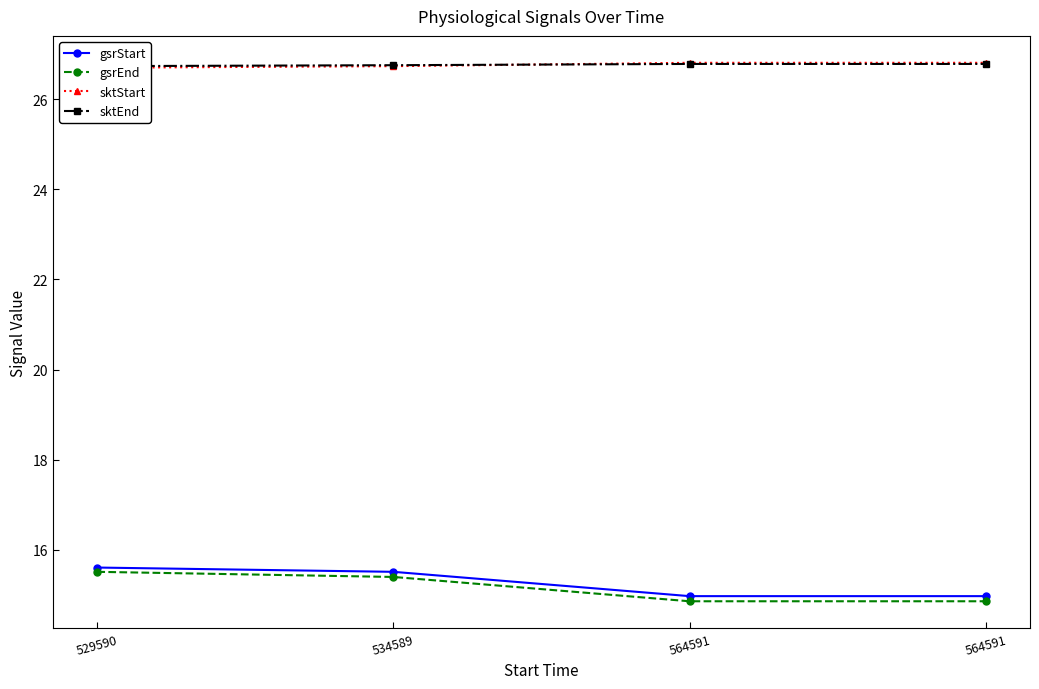

Reading right to left, what are all the values shown in this chart?

gsrStart: 564591=15.0	564591=15.0	534589=15.5	529590=15.6
gsrEnd: 564591=14.9	564591=14.9	534589=15.4	529590=15.5
sktStart: 564591=26.8	564591=26.8	534589=26.7	529590=26.7
sktEnd: 564591=26.8	564591=26.8	534589=26.8	529590=26.7